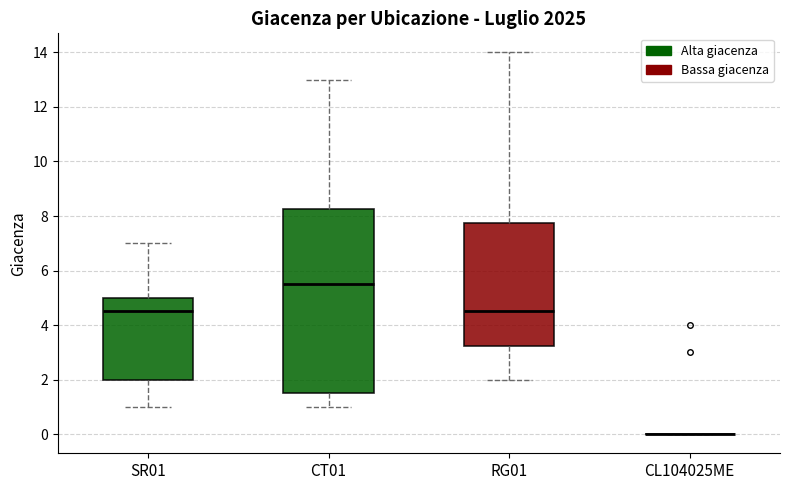

Reading left to right, read every box against the y-axis: the position of its median line, the range the box covers, and the ends of its whiskers. The values are not printed on the chart, so give them approximately, as read against the axis.

SR01: median 4.6, box 2.0 to 5.0, whiskers 1.0 to 7.0
CT01: median 5.6, box 1.6 to 8.2, whiskers 1.0 to 13.0
RG01: median 4.6, box 3.2 to 7.8, whiskers 2.0 to 14.0
CL104025ME: box collapsed to a line at 0.0, whiskers 0.0 to 0.0